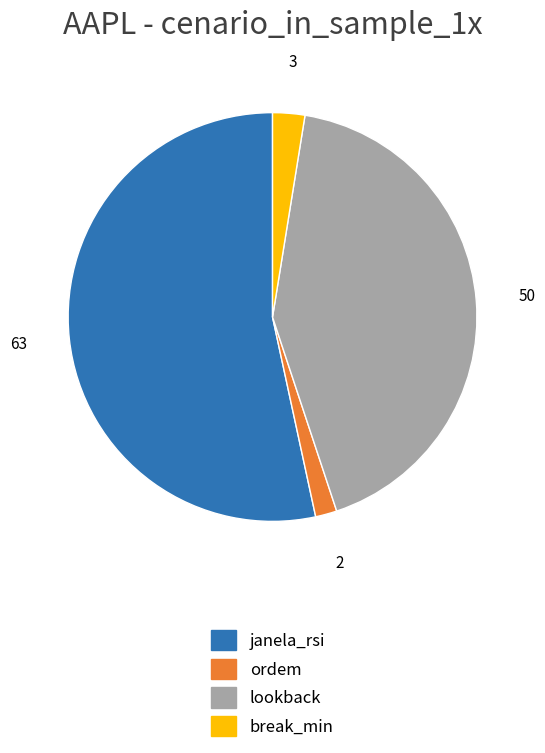

Which slice represents more than half of the pie?

janela_rsi